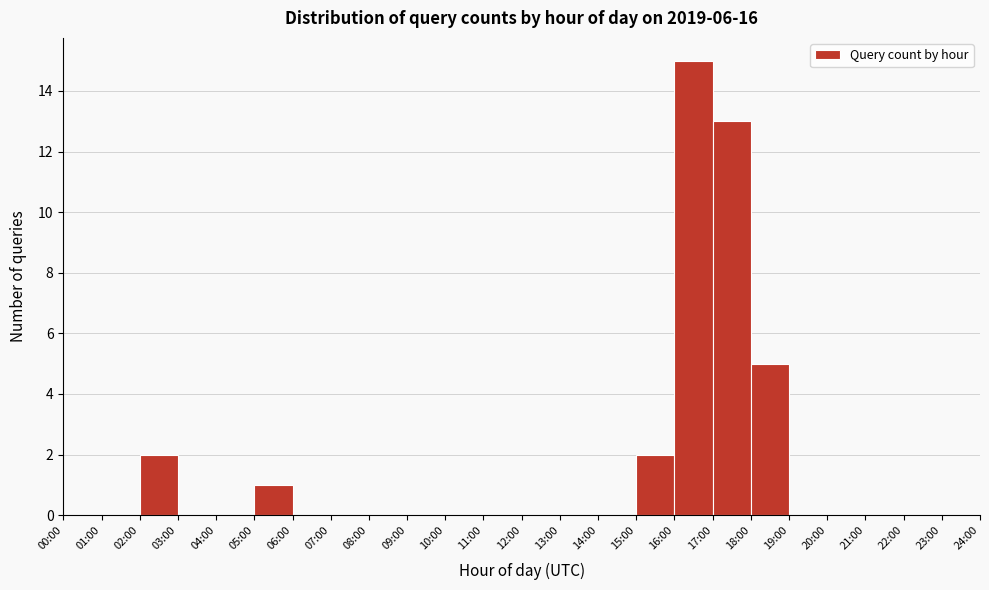

Reading left to right, transcribe all the data shown in this chart.

00:00=0	01:00=0	02:00=2	03:00=0	04:00=0	05:00=1	06:00=0	07:00=0	08:00=0	09:00=0	10:00=0	11:00=0	12:00=0	13:00=0	14:00=0	15:00=2	16:00=15	17:00=13	18:00=5	19:00=0	20:00=0	21:00=0	22:00=0	23:00=0